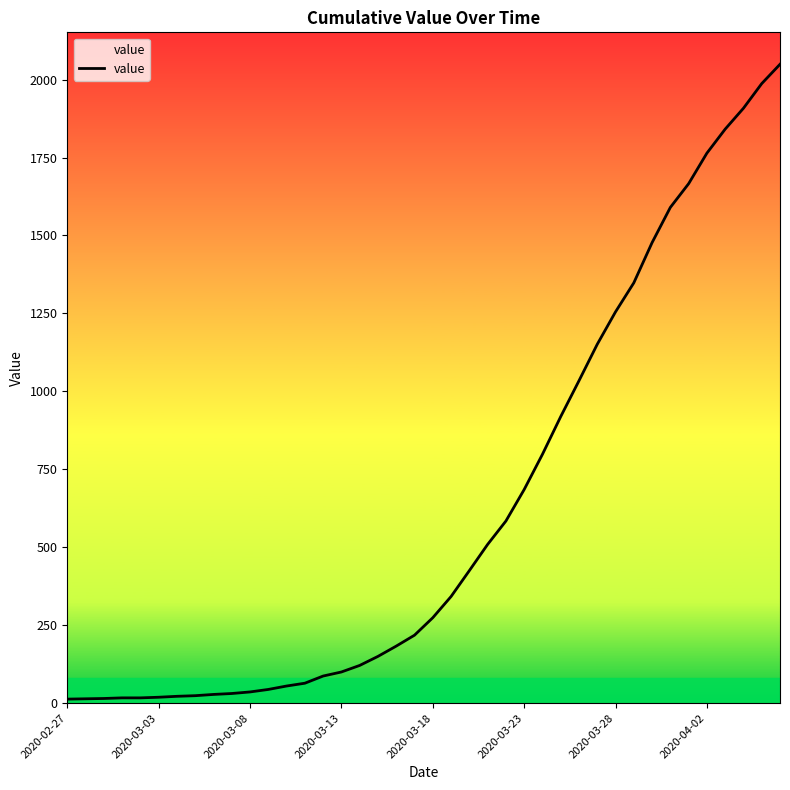

Does the chart have visible grid lines?

No